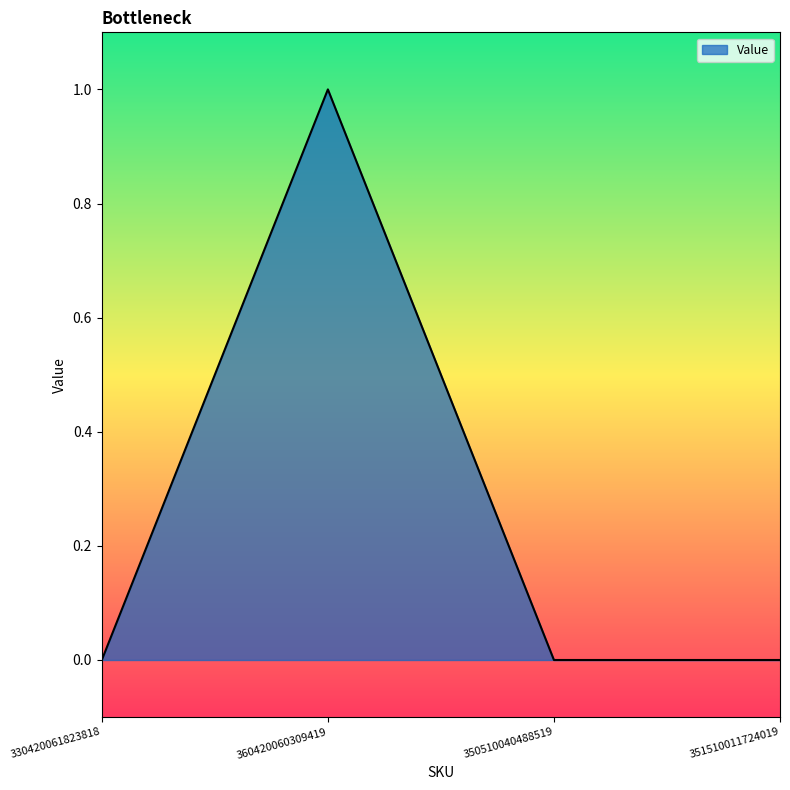

The value at 360420060309419 is 1. True or false?

True